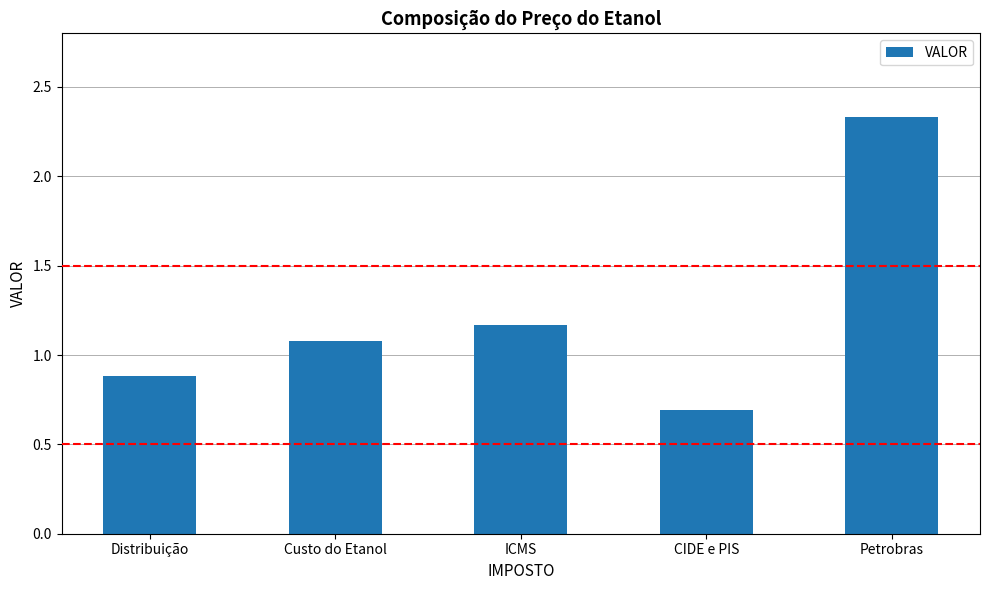

The chart shows a value of 0.5 at ICMS. True or false?

False